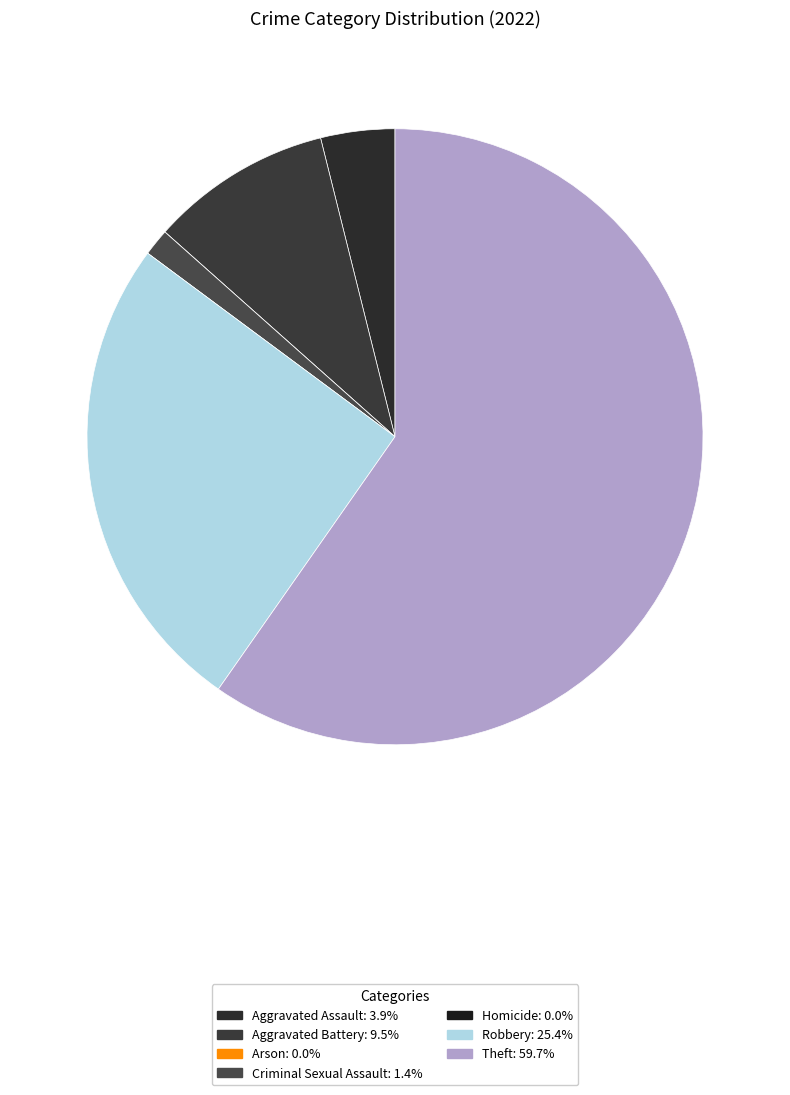

True or false: Criminal Sexual Assault accounts for 16% of the total.

False